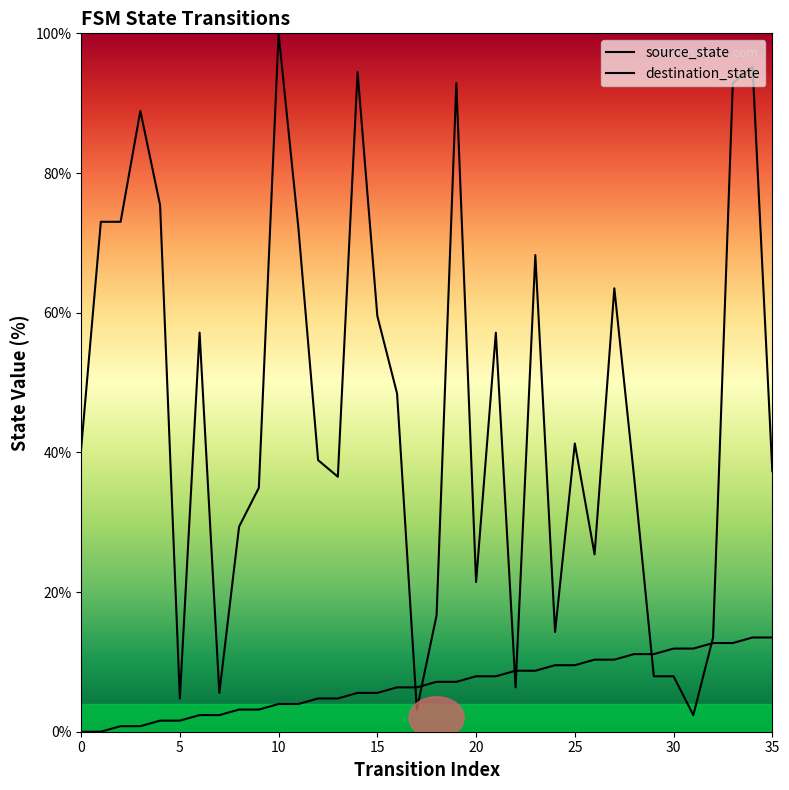

Count the number of categories in the chart.

36